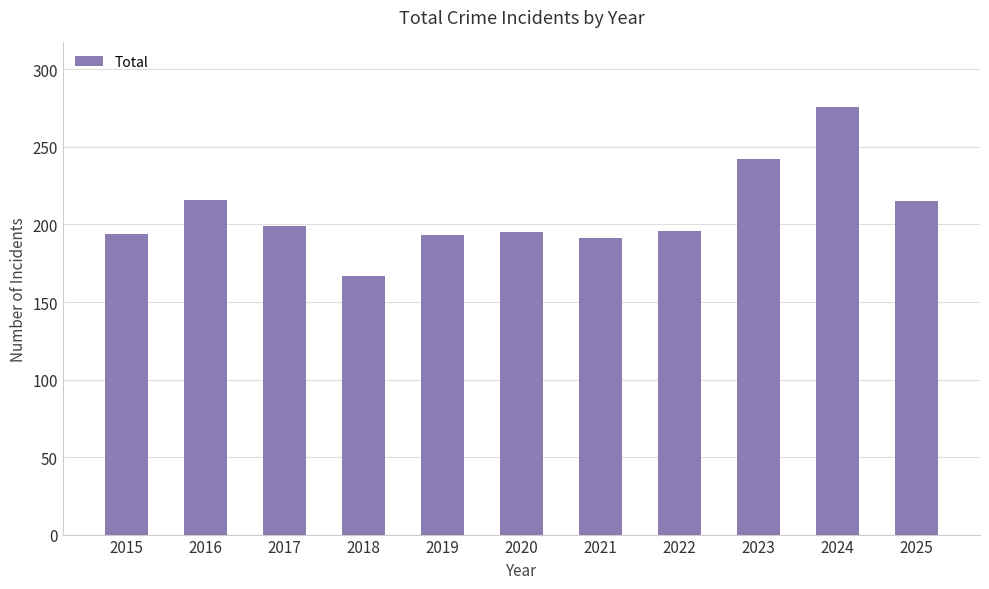

What is the approximate value at 2017, to the nearest 50?

200